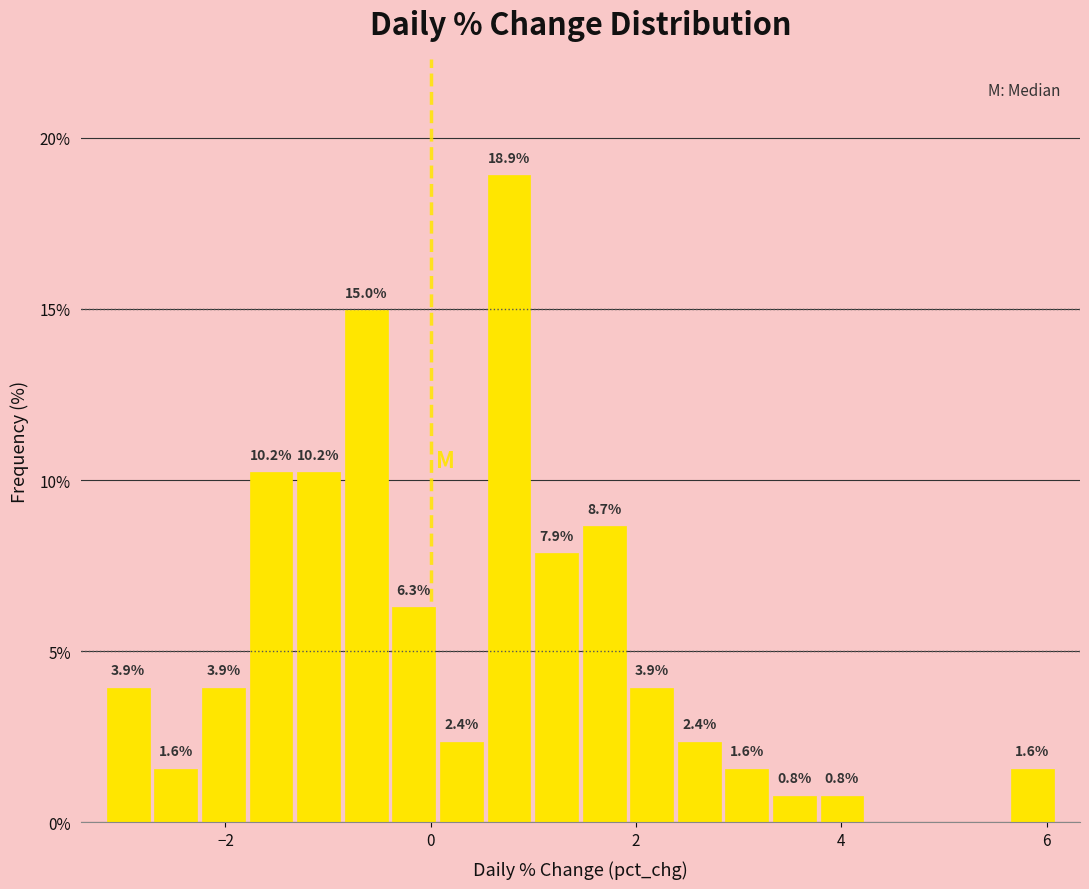

Around what value on the x-axis is the tallest bar? Give the approximate position of its centre, as read against the axis.

0.8